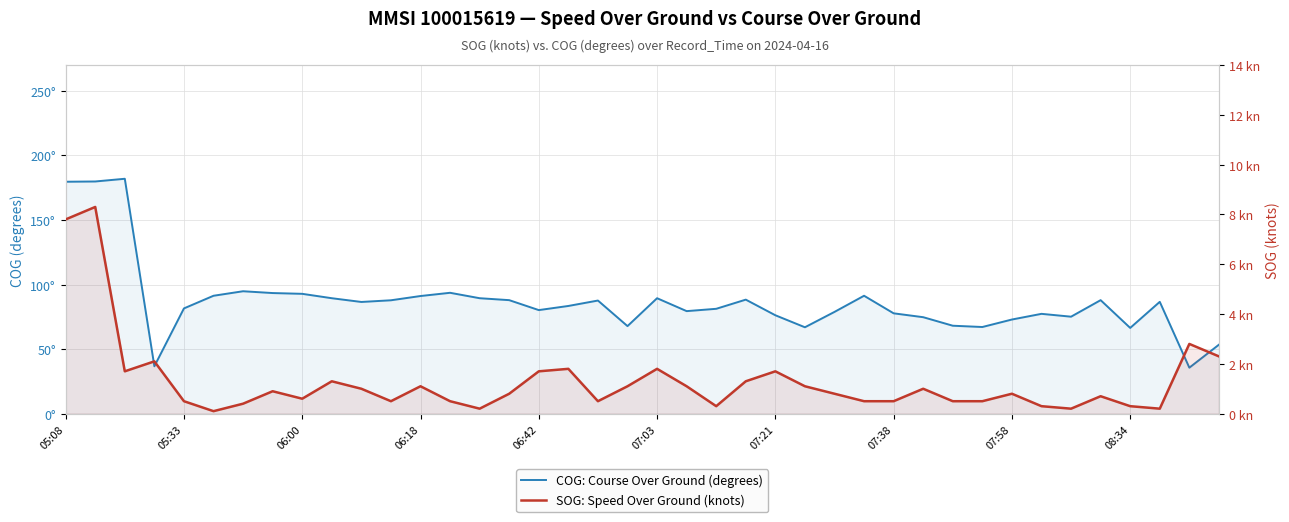

How many interior local valleys does the SOG: Speed Over Ground (knots) series have?

9